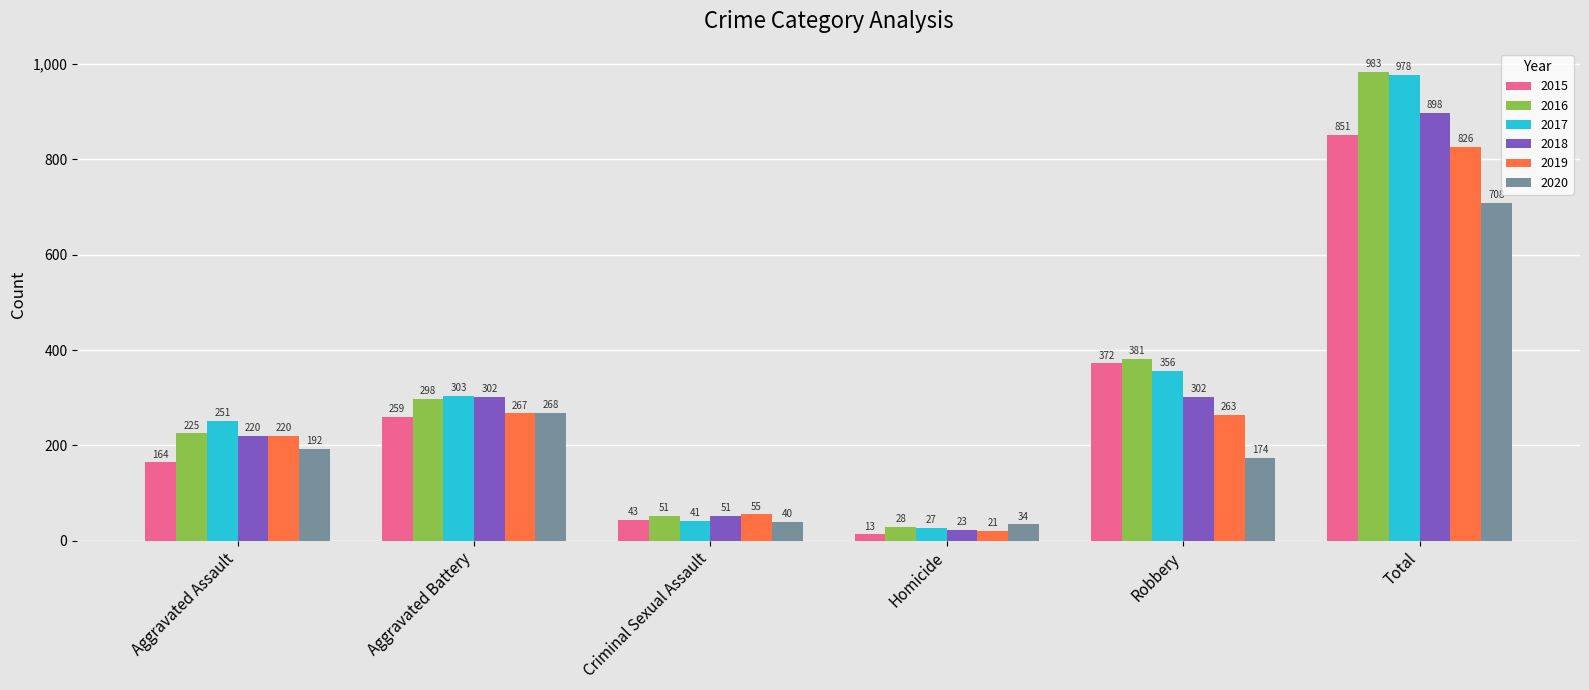

At which category is the sum across all series the highest?

Total